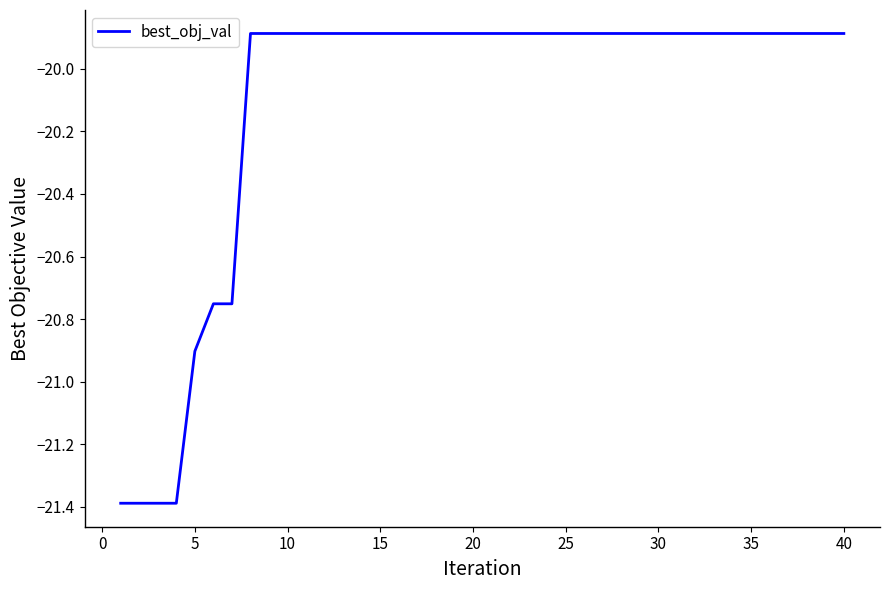

What is the minimum value shown in the chart?

-21.4